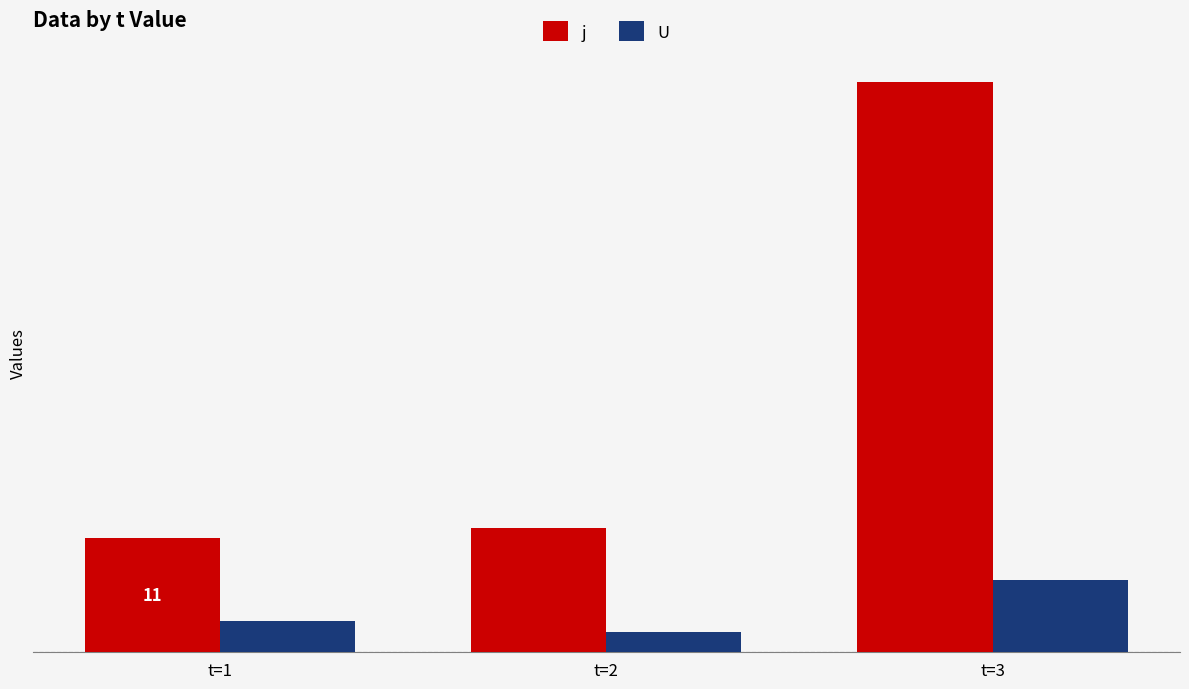

Does the chart contain any negative values?

No